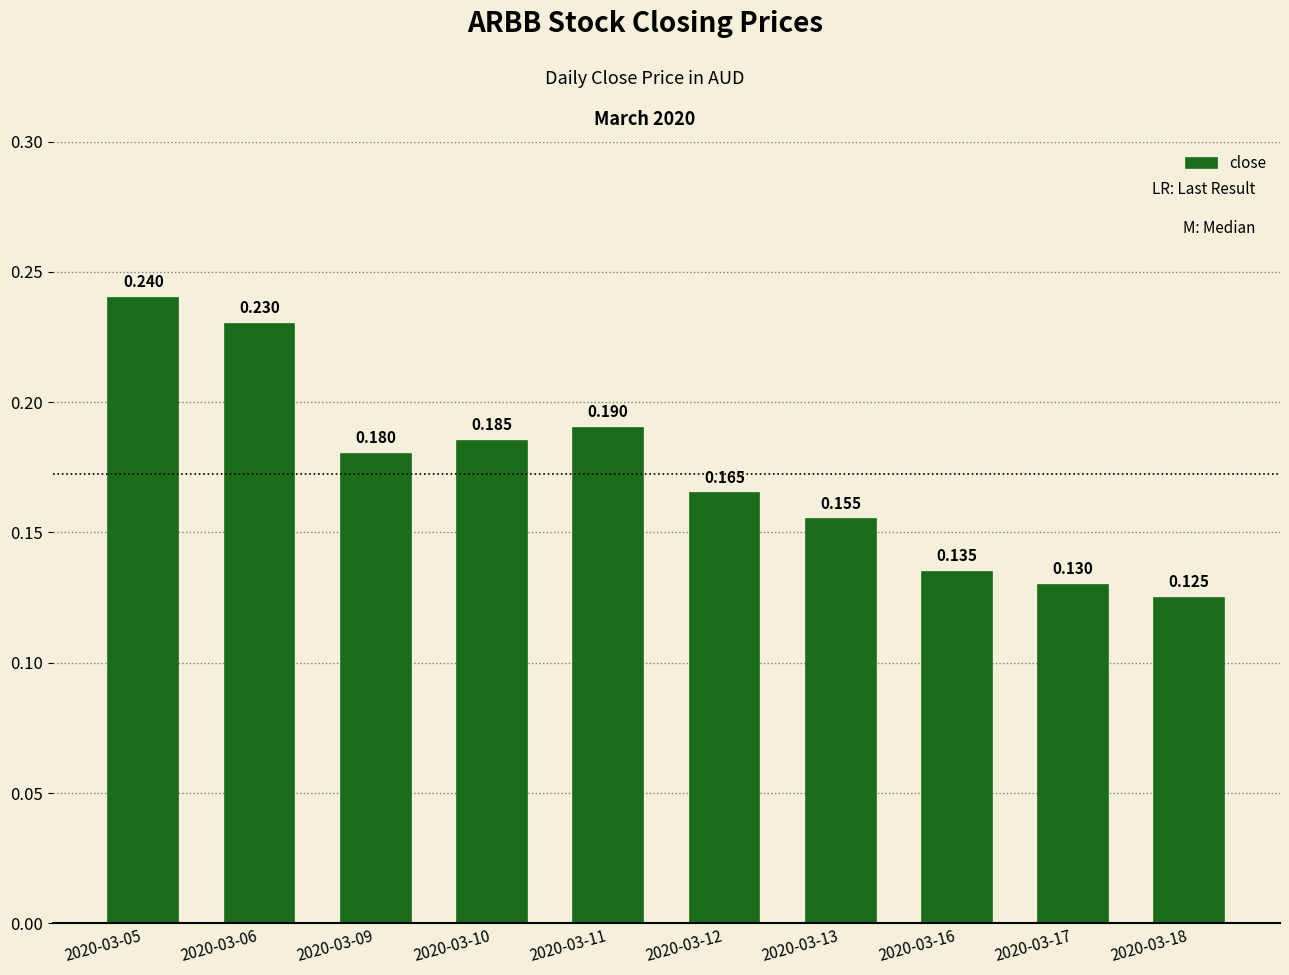

The value at 2020-03-06 is 0.3. True or false?

False